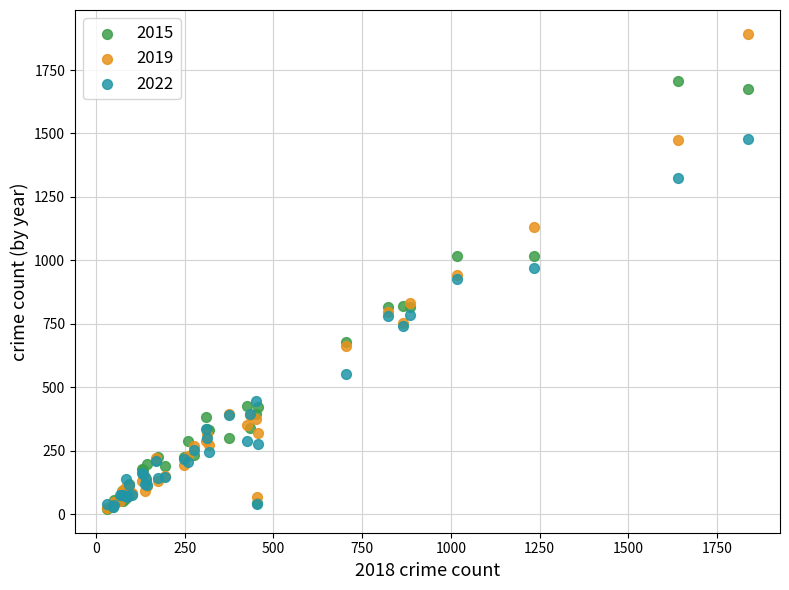

What are all the series names shown in the legend?

2015, 2019, 2022